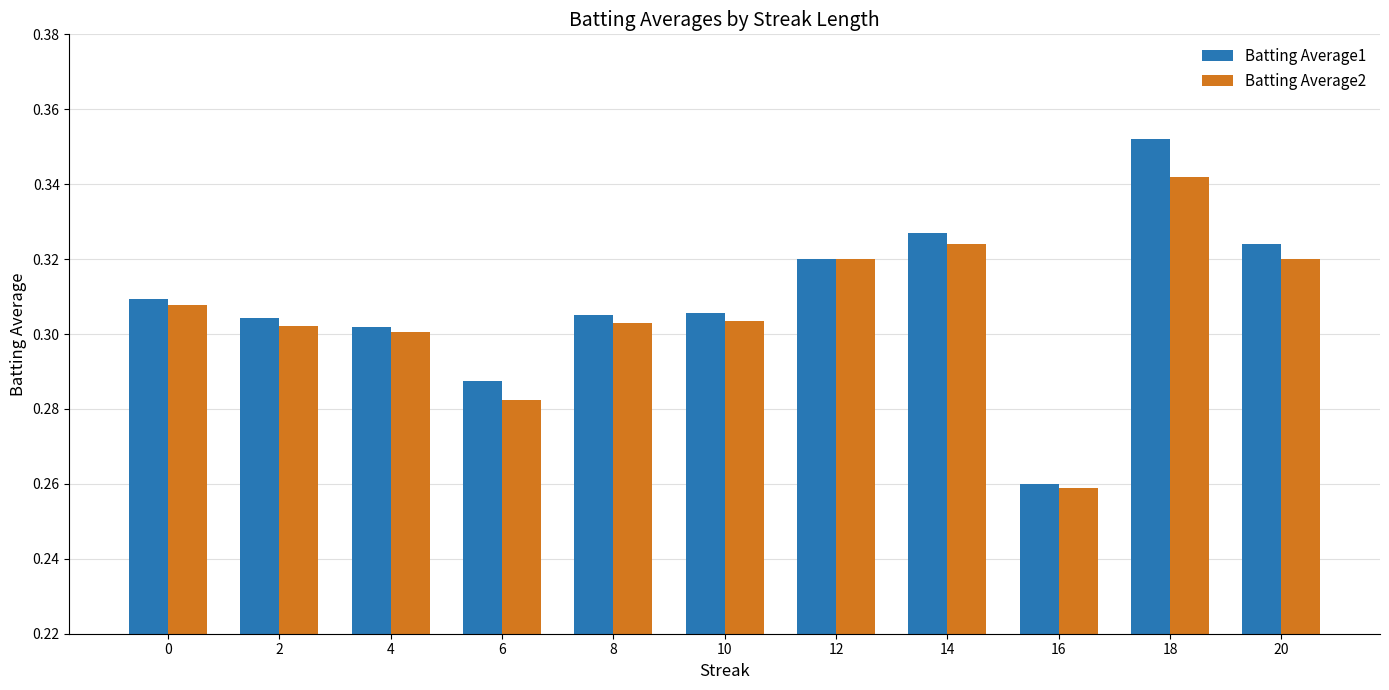

Between 18 and 20, which series saw the biggest shift?

Batting Average1